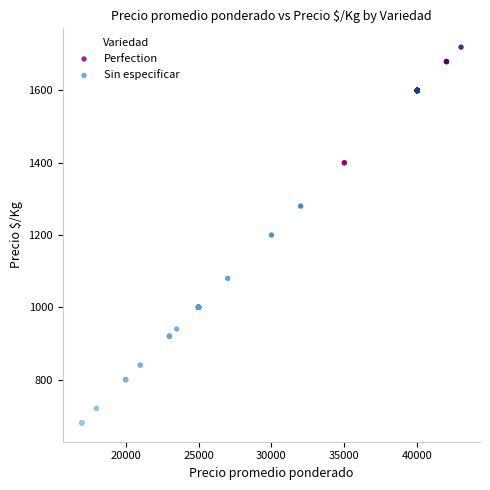

Which series reaches the maximum Y coordinate?

Perfection